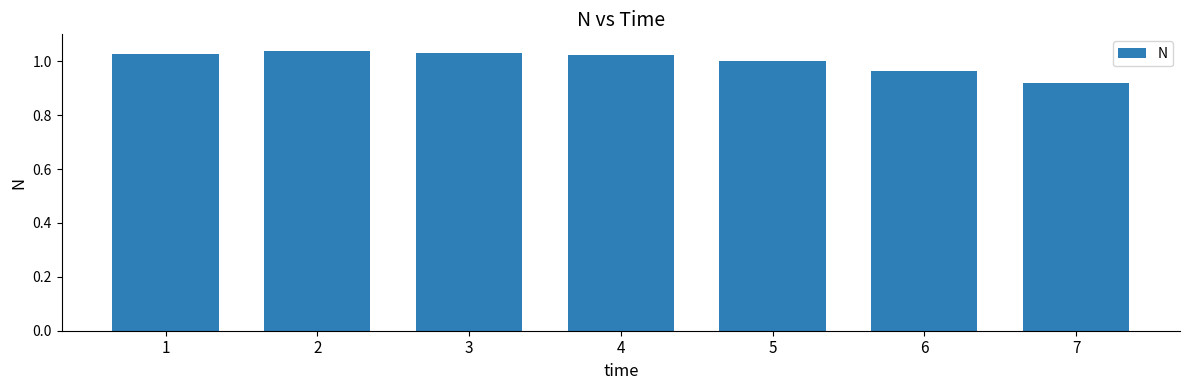

Count the number of categories in the chart.

7